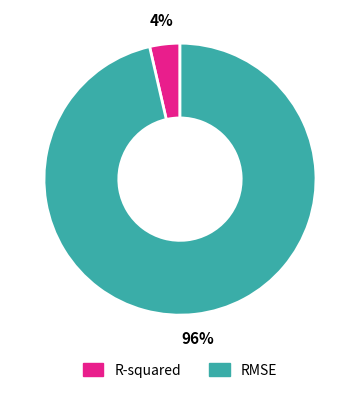

True or false: R-squared accounts for 4% of the total.

True